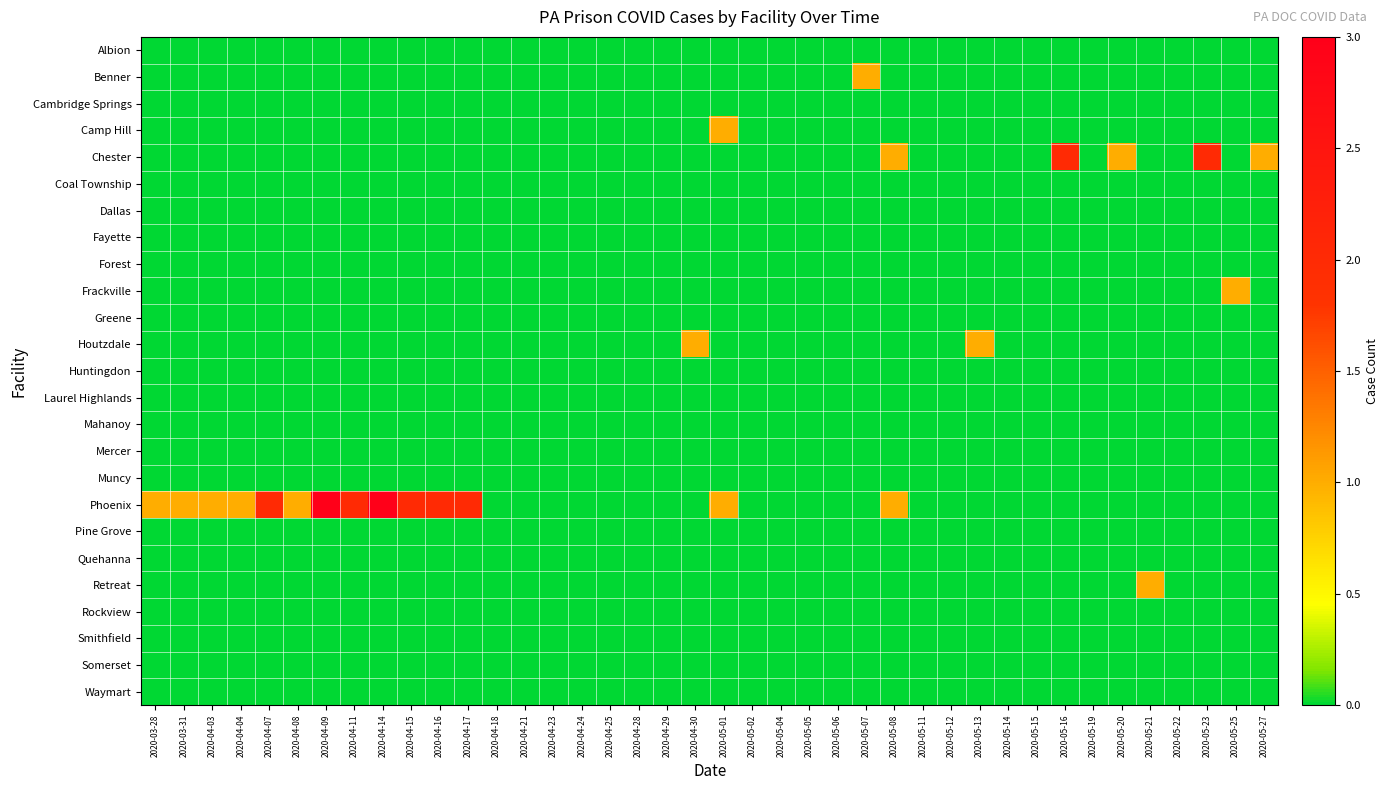

Which series has the largest total across all categories?

Phoenix